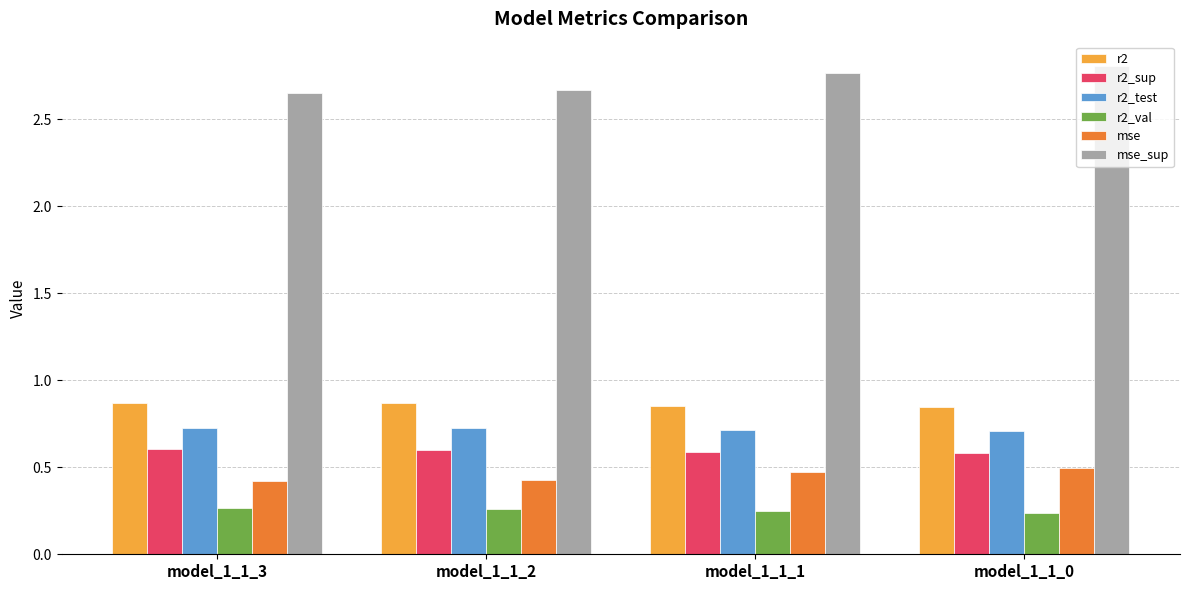

What are all the series names shown in the legend?

r2, r2_sup, r2_test, r2_val, mse, mse_sup